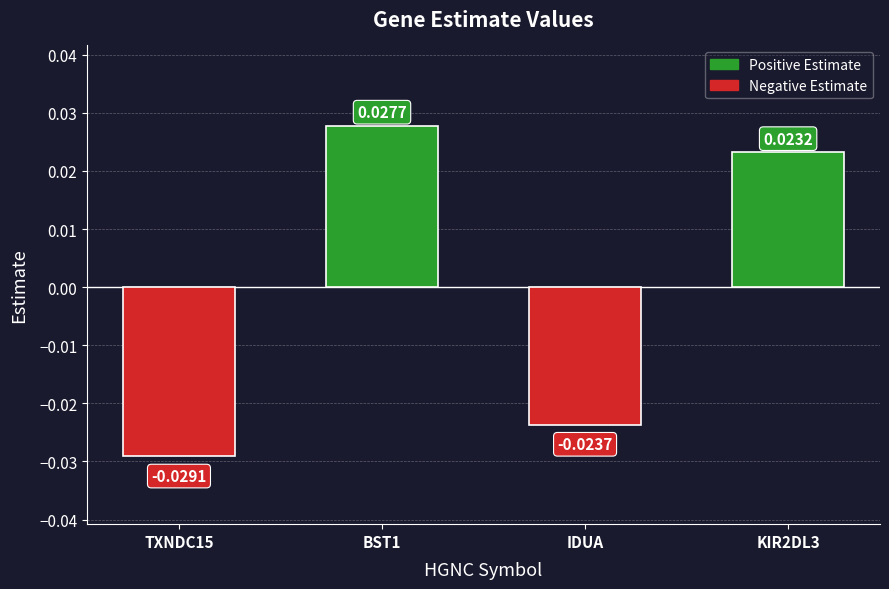

The value at TXNDC15 is -0.0. True or false?

True